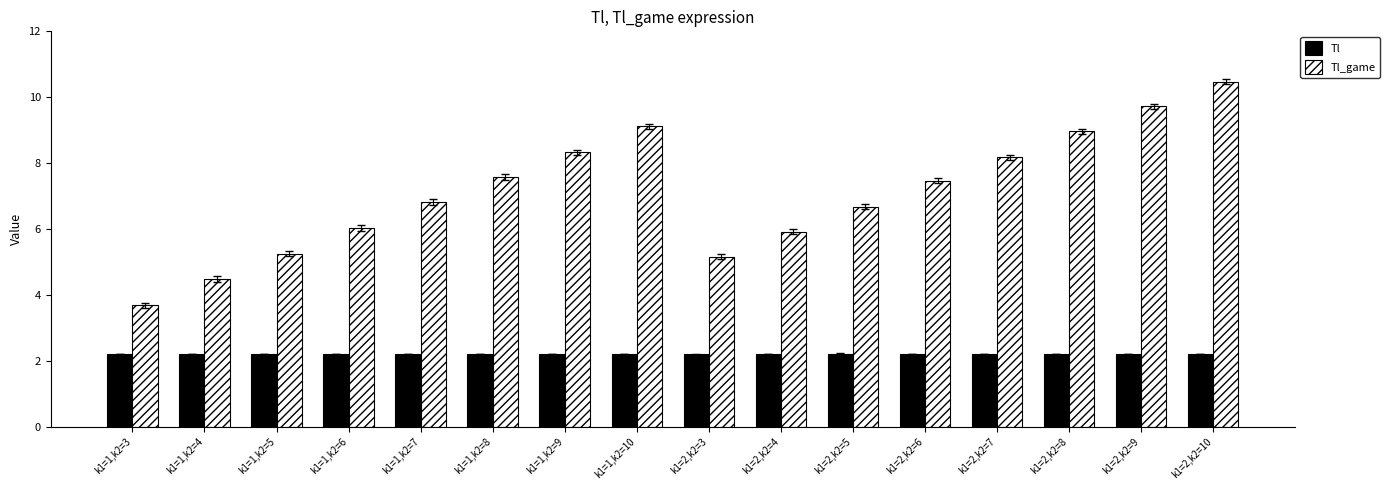

Which series has the largest range (max minus min)?

Tl_game